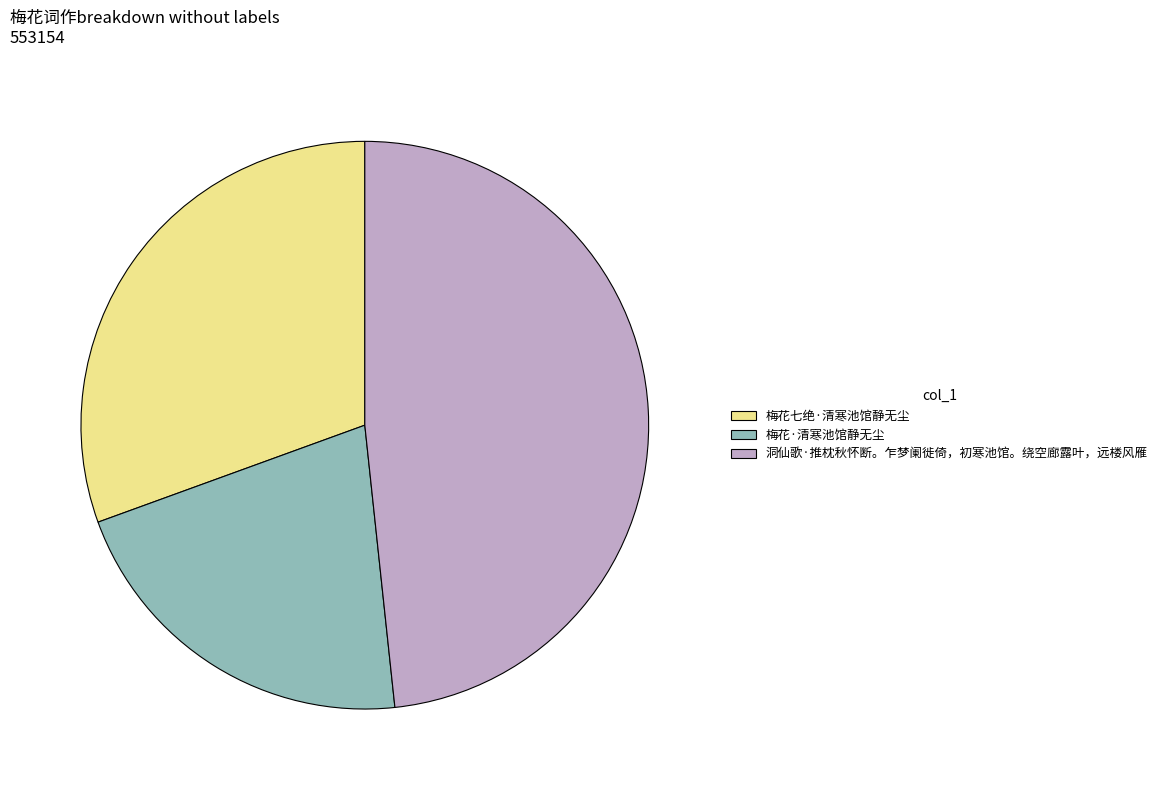

Which category has the smallest portion of the pie?

梅花·清寒池馆静无尘